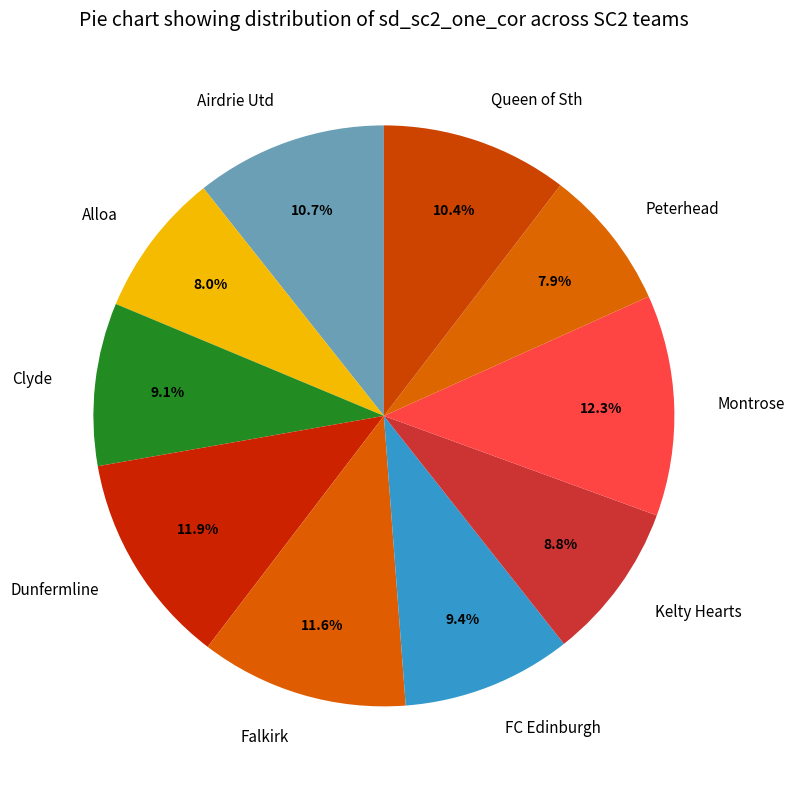

What percentage is the Dunfermline slice, to the nearest percent?

12%